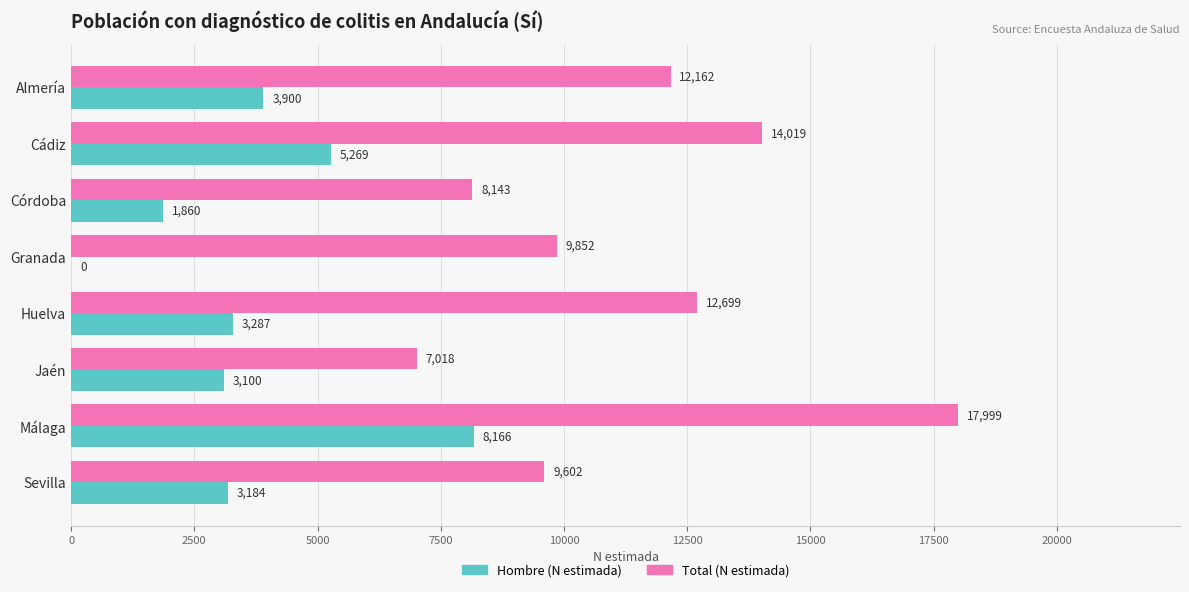

At which label is Hombre (N estimada) closest to 4083?

Almería